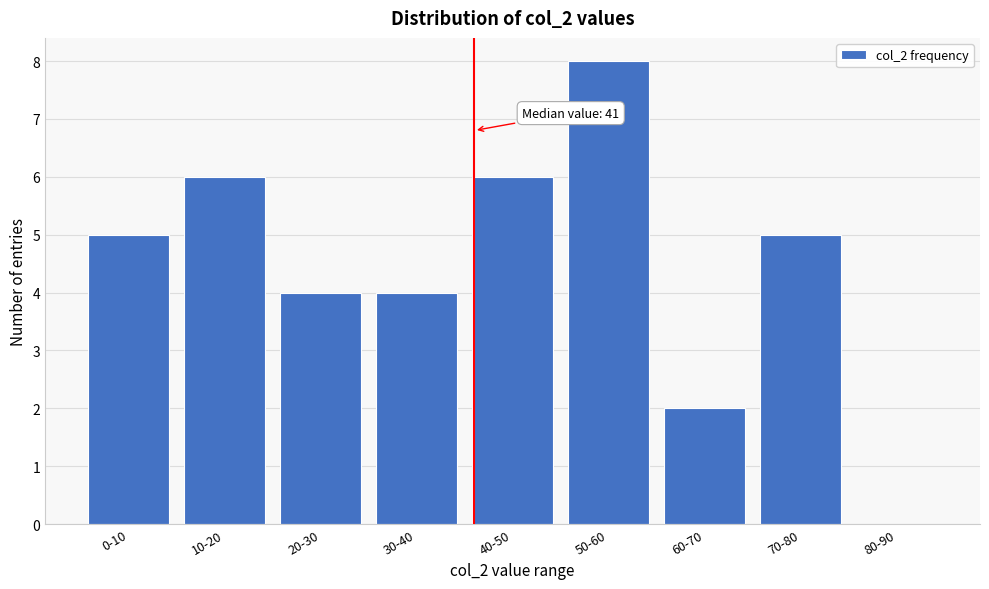

Reading left to right, what are all the values shown in this chart?

0-10=5	10-20=6	20-30=4	30-40=4	40-50=6	50-60=8	60-70=2	70-80=5	80-90=0